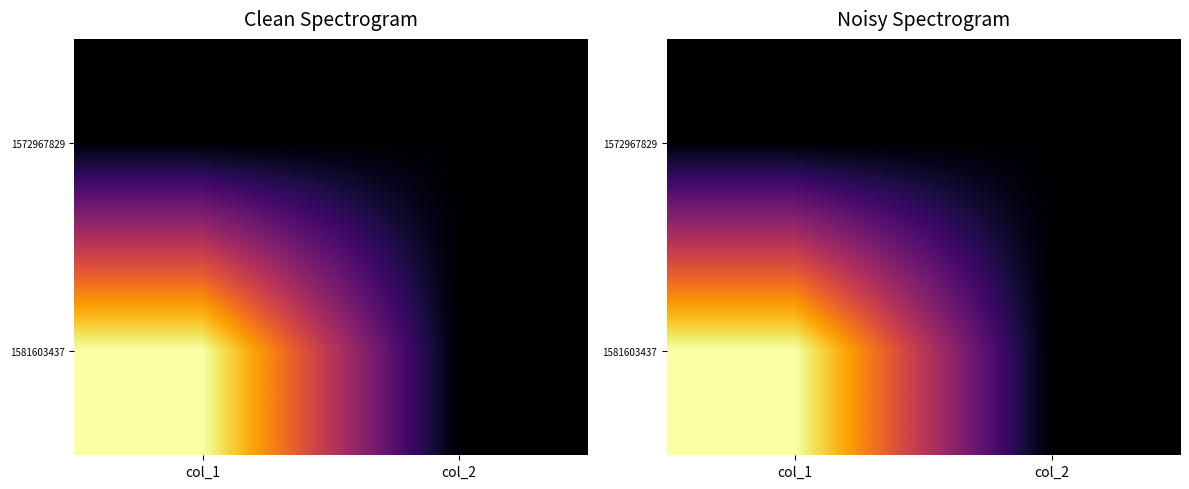

Rank the categories by 1572967829 value from highest to lowest.

col_1, col_2